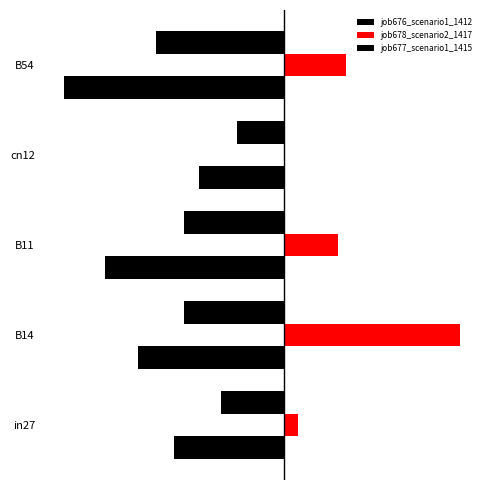

How many values in job678_scenario2_1417 are above zero?

4